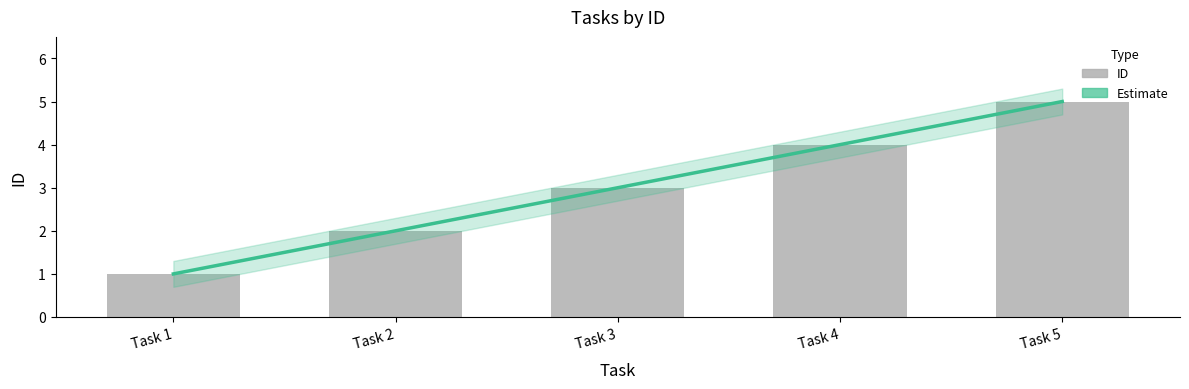

What is the greatest value displayed?

5